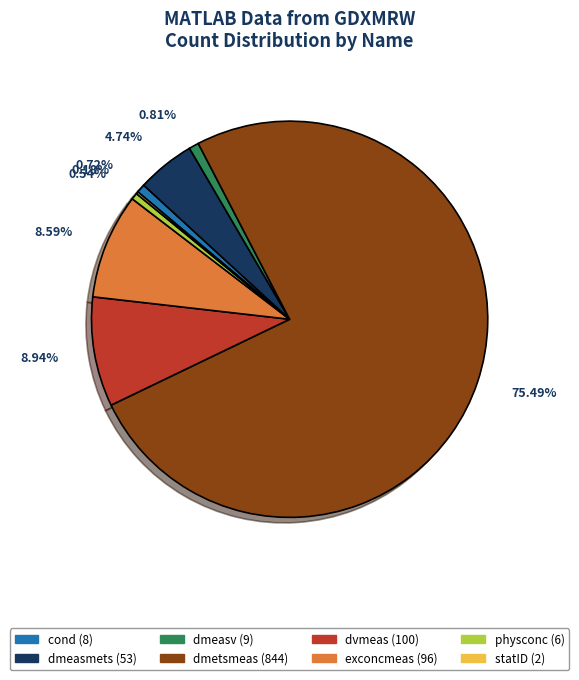

Between dvmeas and cond, which is larger?

dvmeas